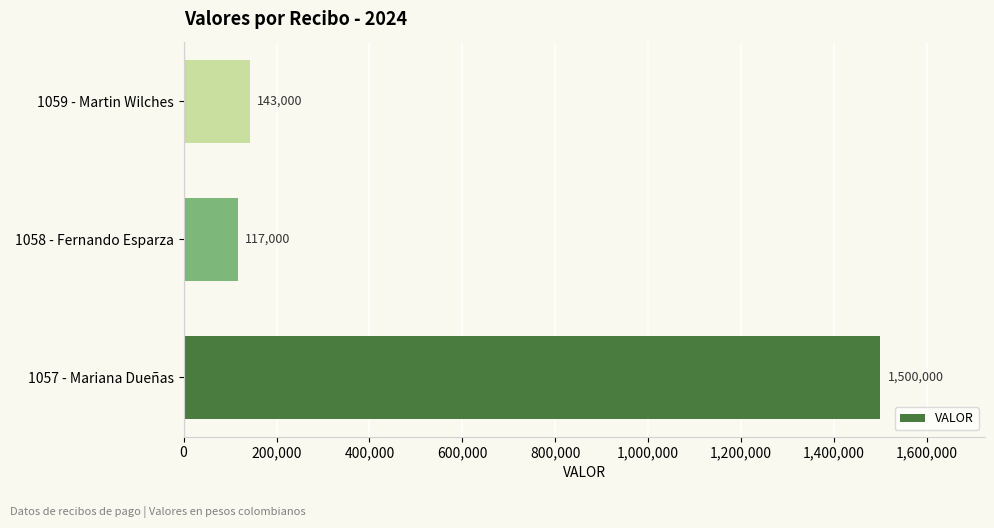

How many data points are less than 143000?

1